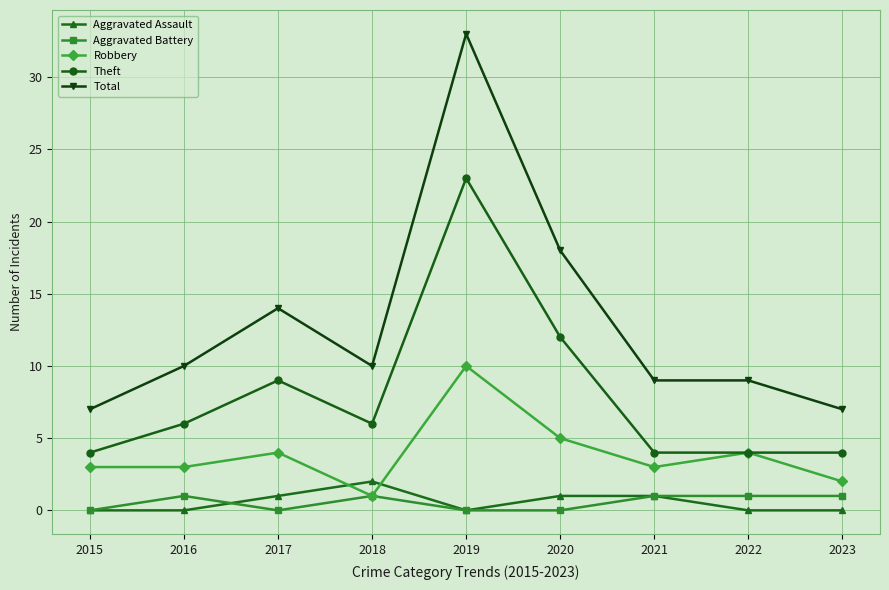

True or false: Aggravated Battery and Theft cross at least once.

False